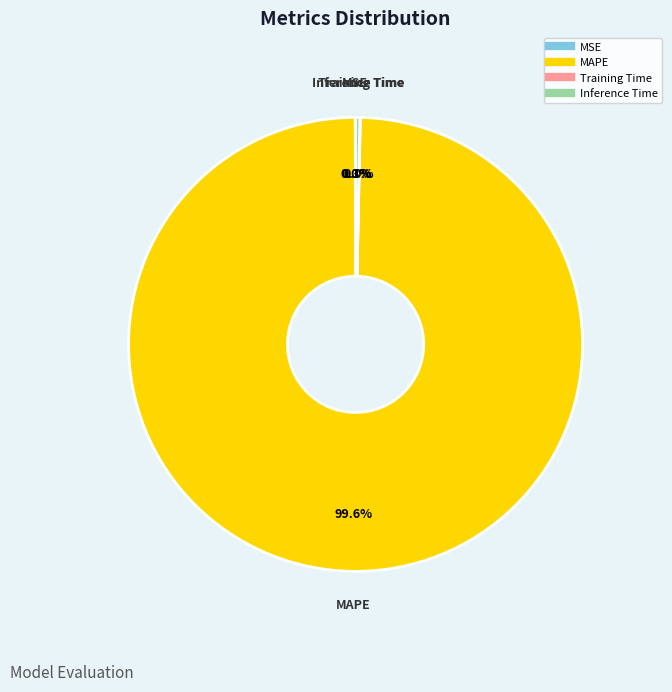

Which slice is the largest?

MAPE